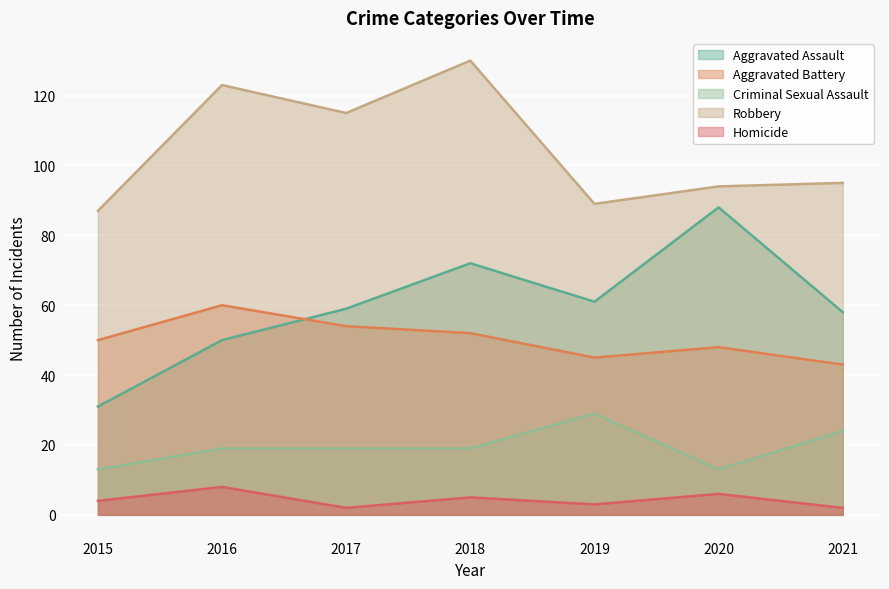

How many series are shown in this chart?

5